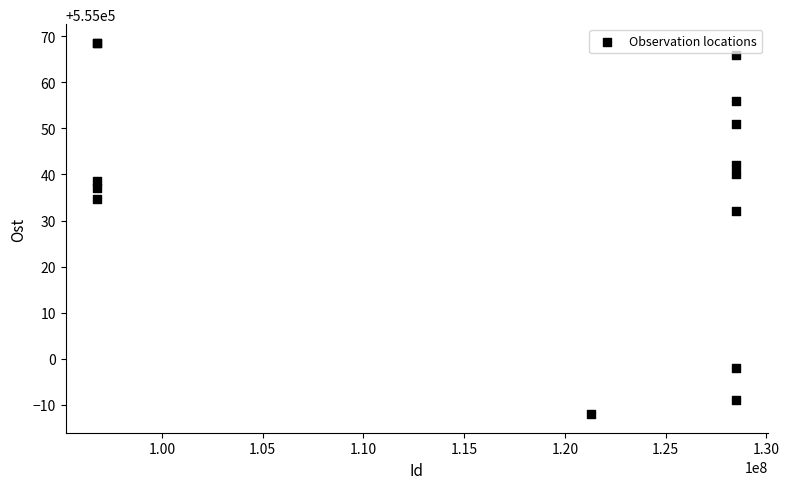

What Y value in the scatter plot is closest to 555028?

555032.0